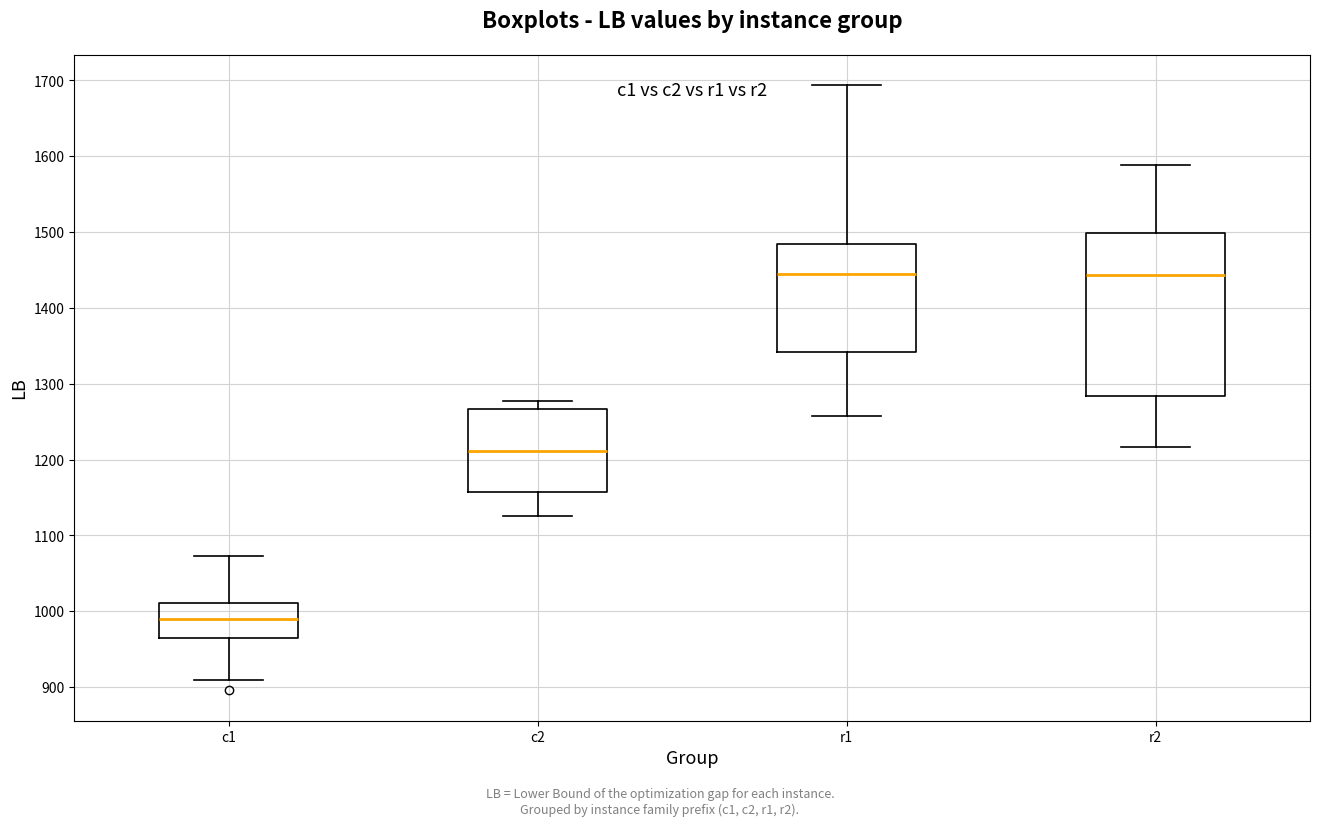

Reading left to right, transcribe this box plot: for each box, give where its median line is, the range the box spans, and where its two whiskers end, as read against the y-axis. The values are not printed on the chart, so give them approximately, as read against the axis.

c1: median 990, box 960 to 1010, whiskers 910 to 1070
c2: median 1210, box 1160 to 1270, whiskers 1130 to 1280
r1: median 1440, box 1340 to 1480, whiskers 1260 to 1690
r2: median 1440, box 1280 to 1500, whiskers 1220 to 1590